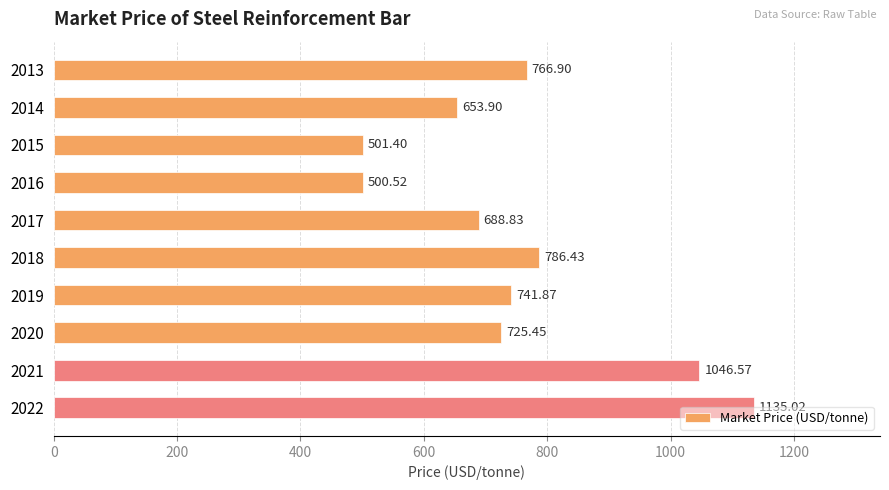

Are the bars grouped side by side (vs. stacked)?

No